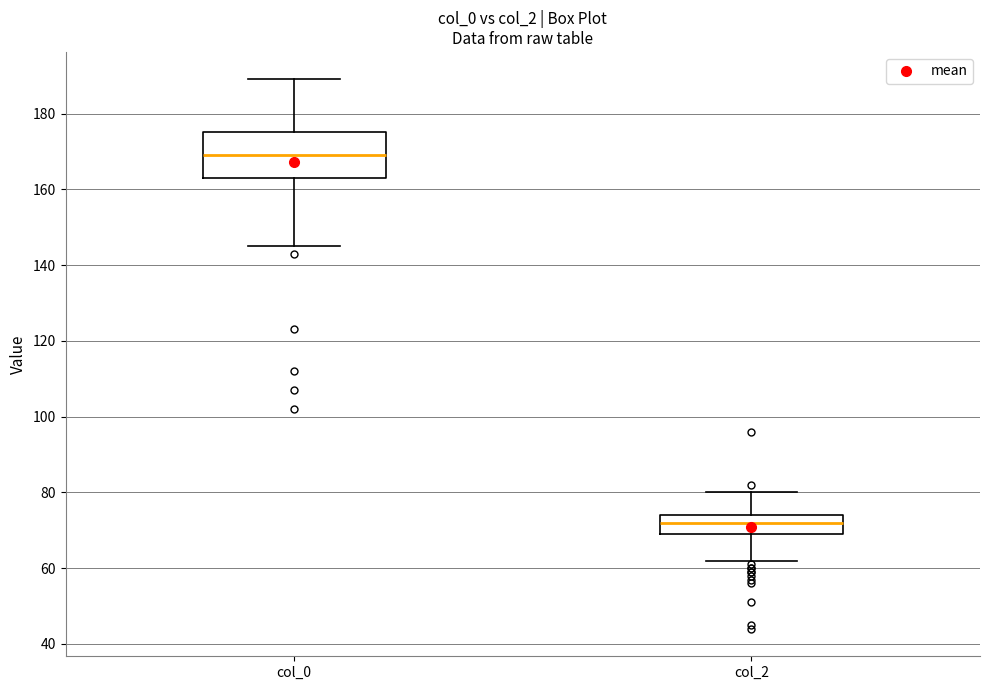

Which box's median line is the highest?

col_0